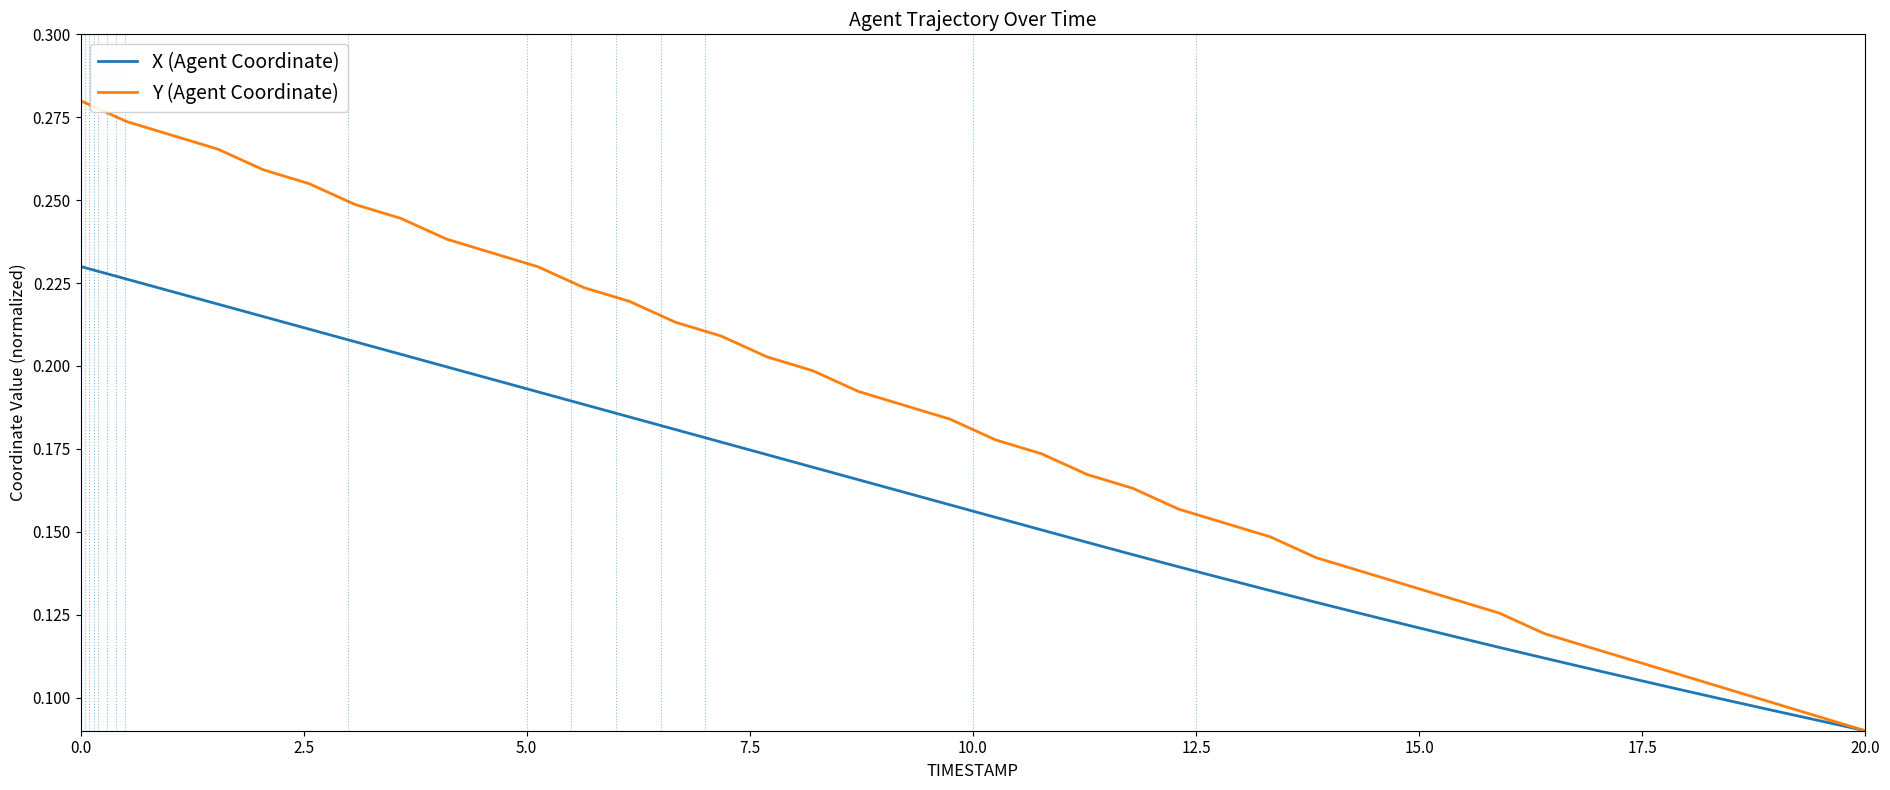

Reading left to right, extract all data points from this chart.

X: 0.2	0.2	0.2	0.2	0.2	0.2	0.2	0.2	0.2	0.2	0.2	0.2	0.2	0.2	0.2	0.2	0.2	0.2	0.2	0.2	0.2	0.2	0.1	0.1	0.1	0.1	0.1	0.1	0.1	0.1	0.1	0.1	0.1	0.1	0.1	0.1	0.1	0.1	0.1	0.1
Y: 0.3	0.3	0.3	0.3	0.3	0.3	0.2	0.2	0.2	0.2	0.2	0.2	0.2	0.2	0.2	0.2	0.2	0.2	0.2	0.2	0.2	0.2	0.2	0.2	0.2	0.2	0.1	0.1	0.1	0.1	0.1	0.1	0.1	0.1	0.1	0.1	0.1	0.1	0.1	0.1